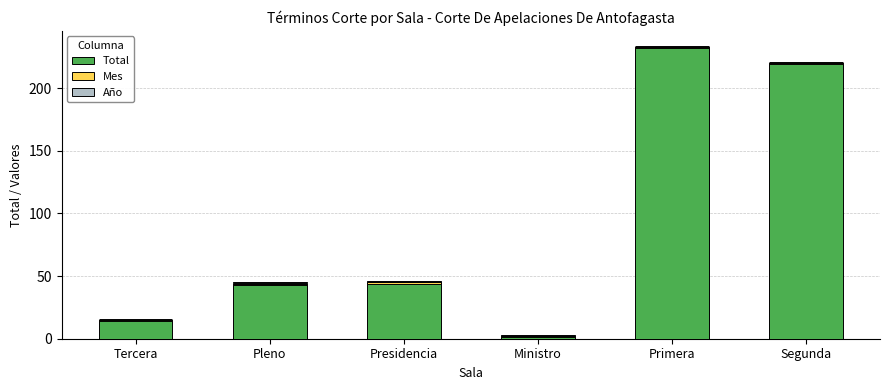

Which has a higher value, Ministro or Presidencia?

Presidencia